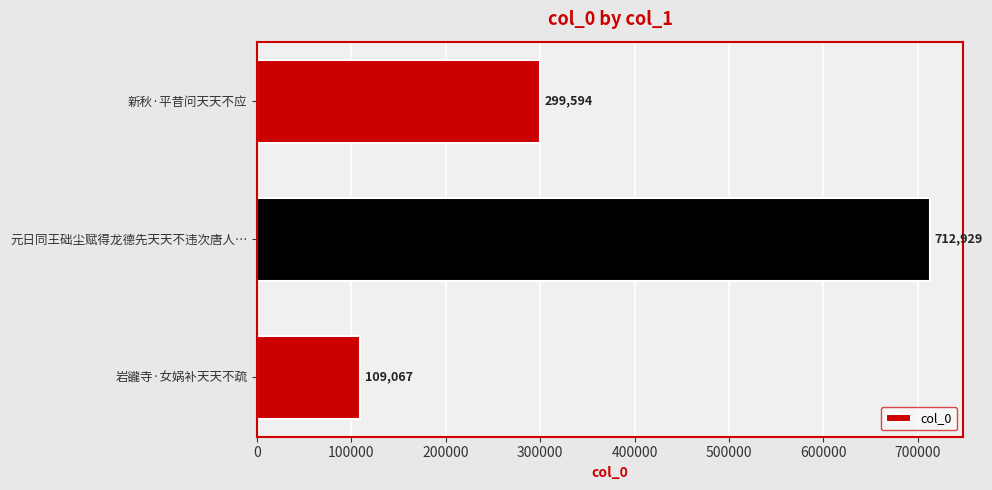

Is it true that the value at 新秋·平昔问天天不应 is 299594?

True